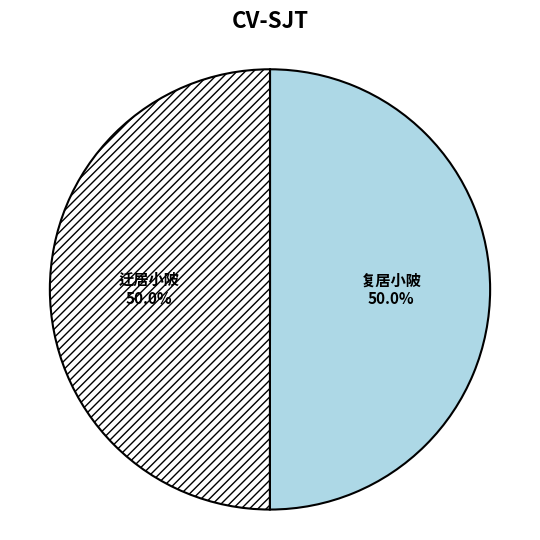

To the nearest percent, what percentage of the pie is 复居小陂?

50%